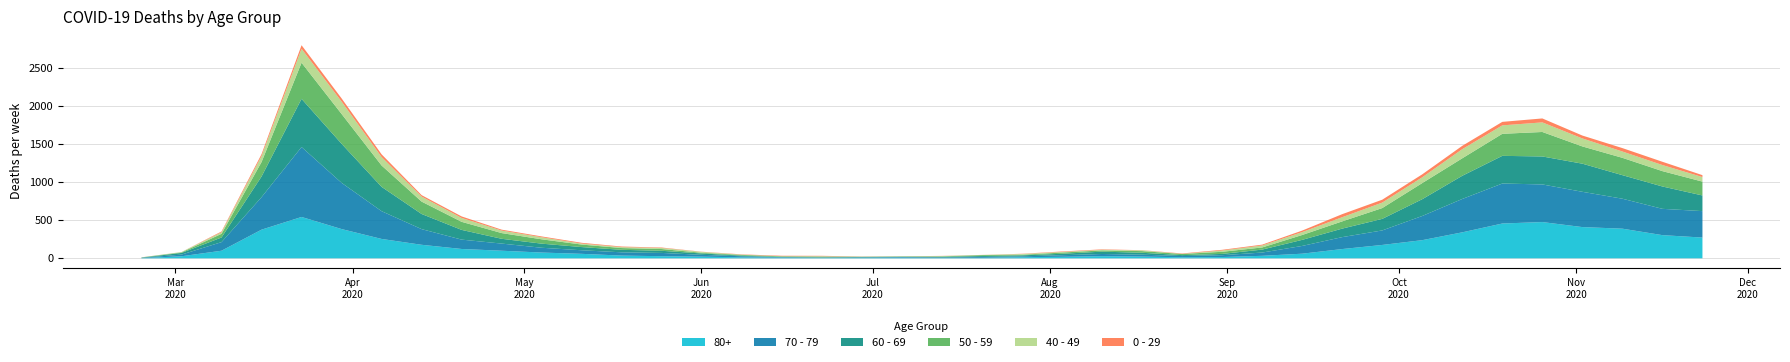

Does the chart display data point markers on the line(s)?

No